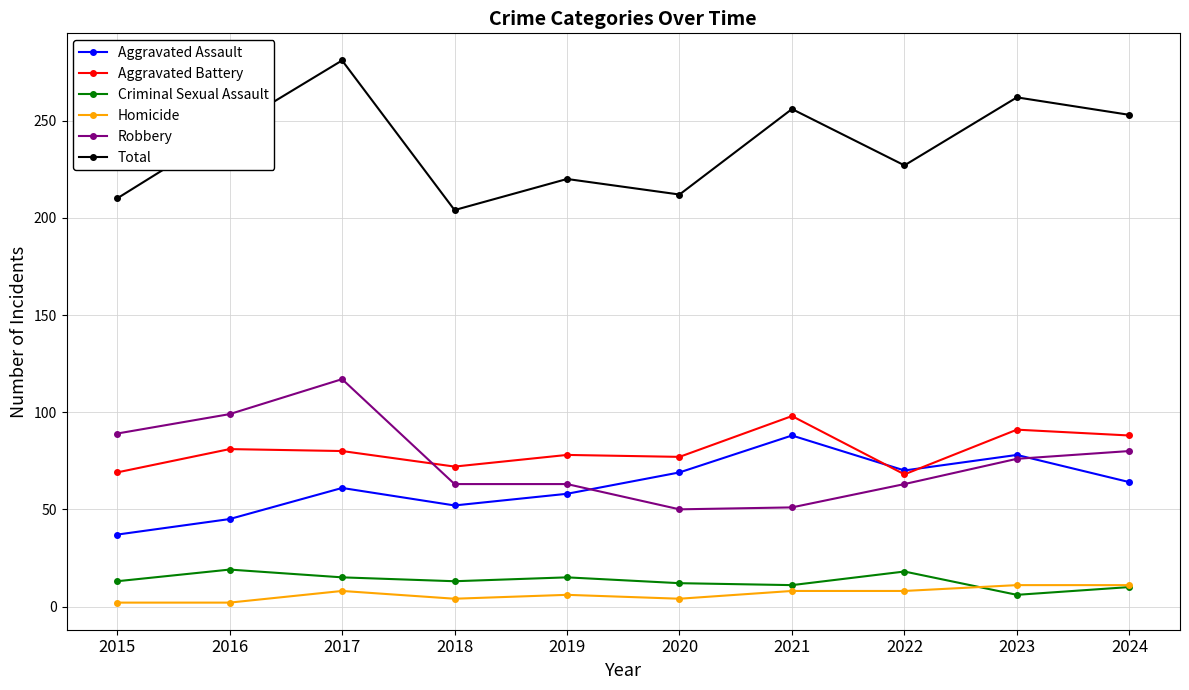

What are all the series names shown in the legend?

Aggravated Assault, Aggravated Battery, Criminal Sexual Assault, Homicide, Robbery, Total